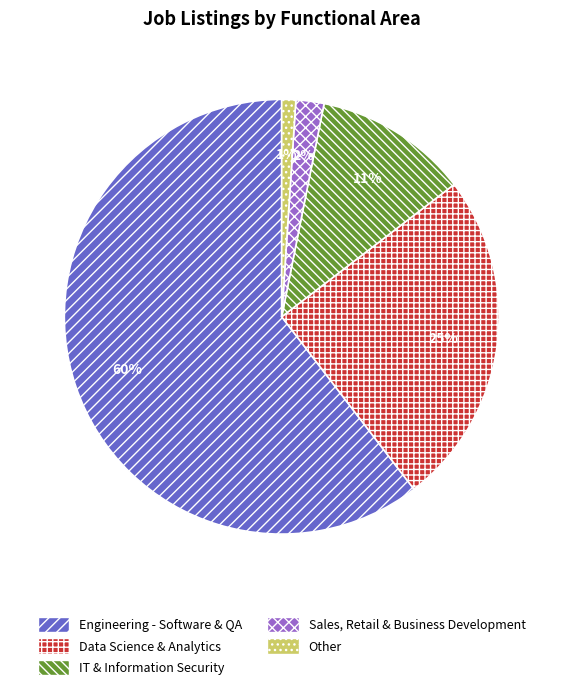

Is there a majority slice in this chart?

Yes